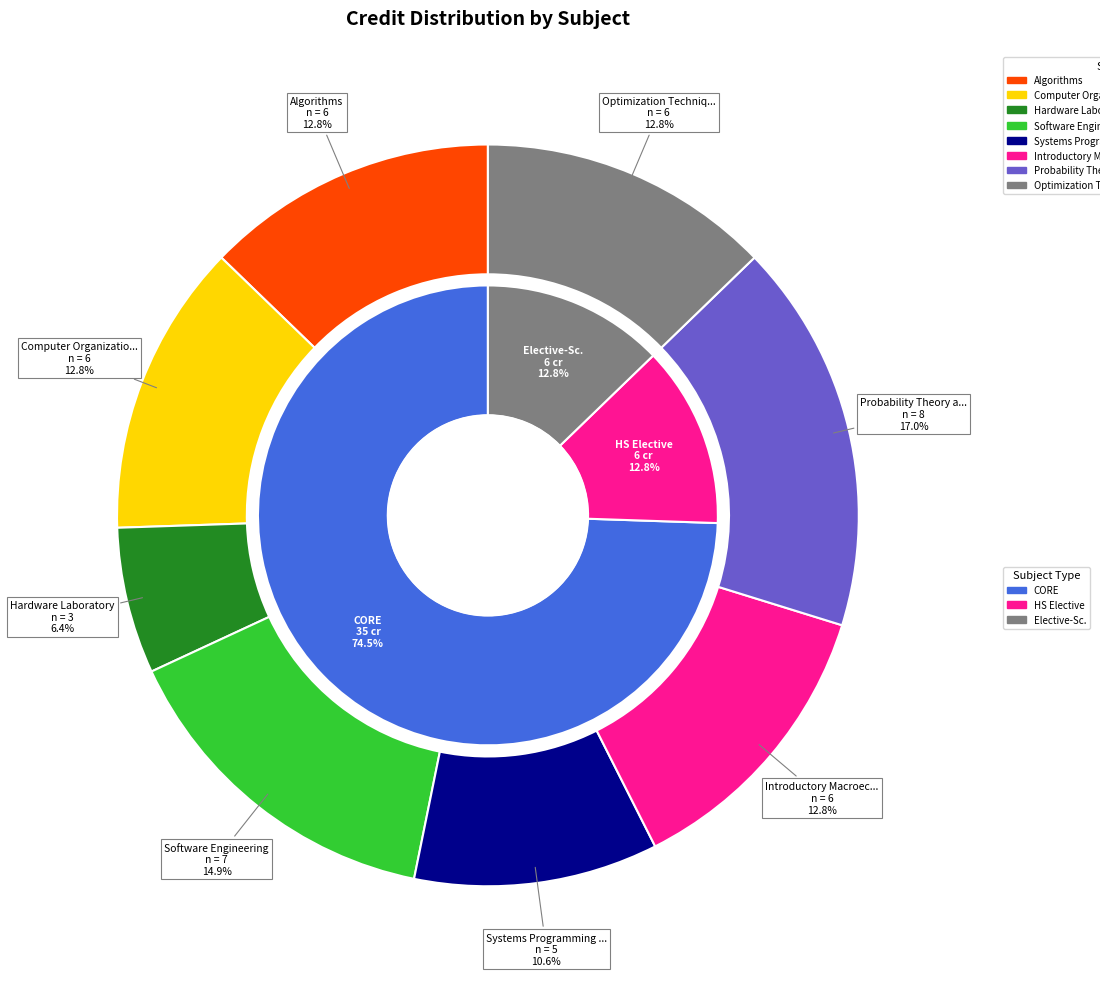

True or false: Probability Theory and Random Processes accounts for 17% of the total.

True